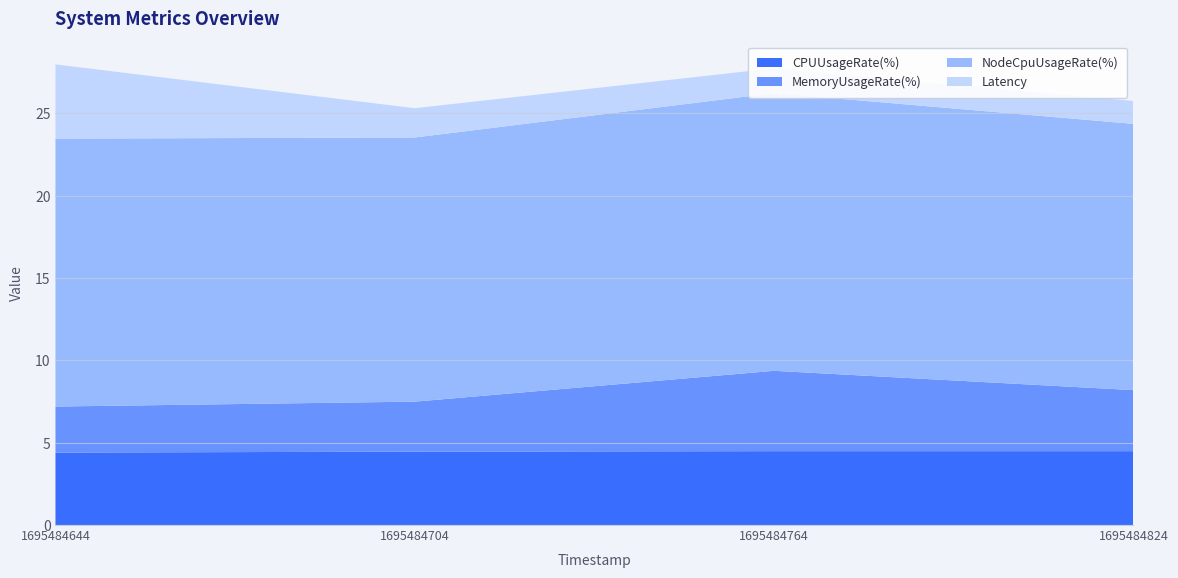

Reading left to right, what are all the values shown in this chart?

CPUUsageRate(%): 4.4	4.5	4.5	4.5
MemoryUsageRate(%): 2.8	3.0	4.9	3.7
NodeCpuUsageRate(%): 16.3	16.0	16.9	16.2
Latency: 4.5	1.8	1.5	1.4